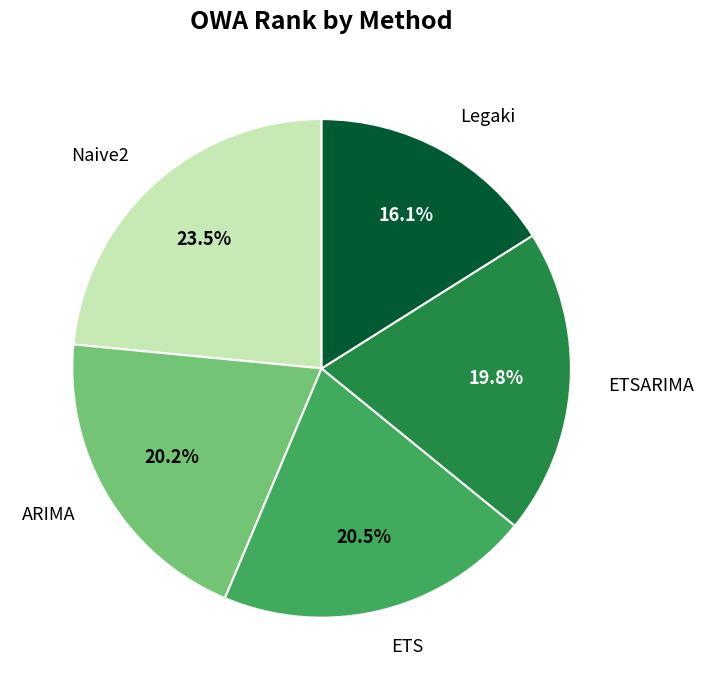

How many segments does this pie chart have?

5